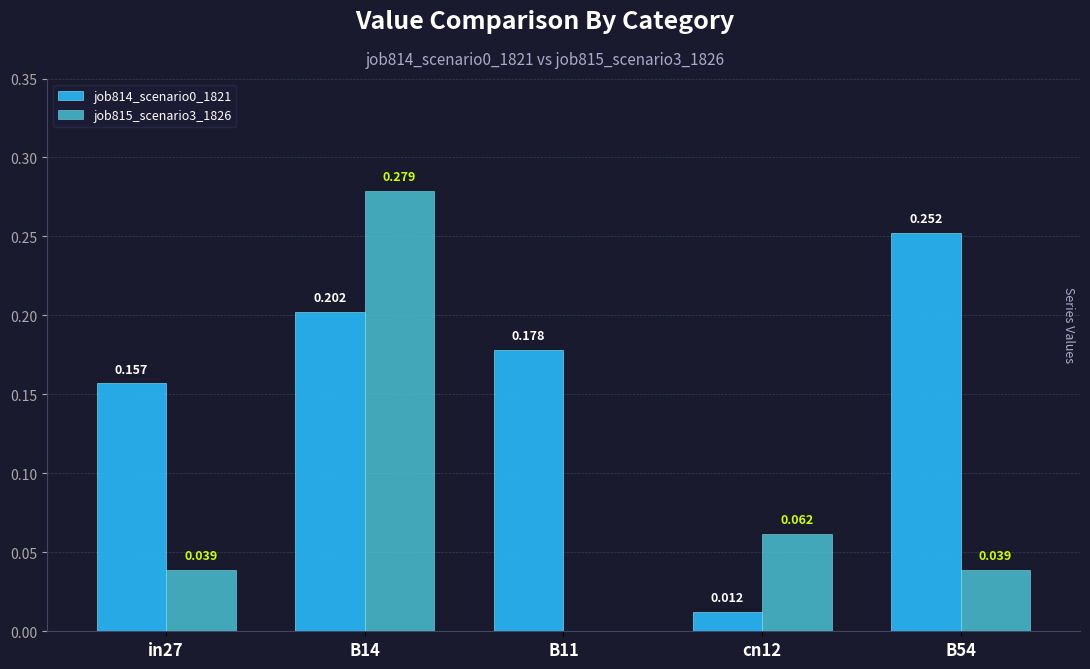

At which category does the chart reach its peak across all series?

B14